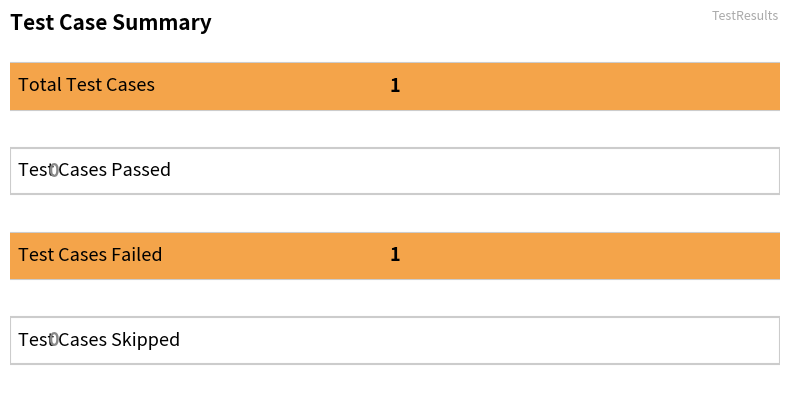

Approximately how many times larger is the value at Test Cases Failed compared to Total Test Cases?

1.0